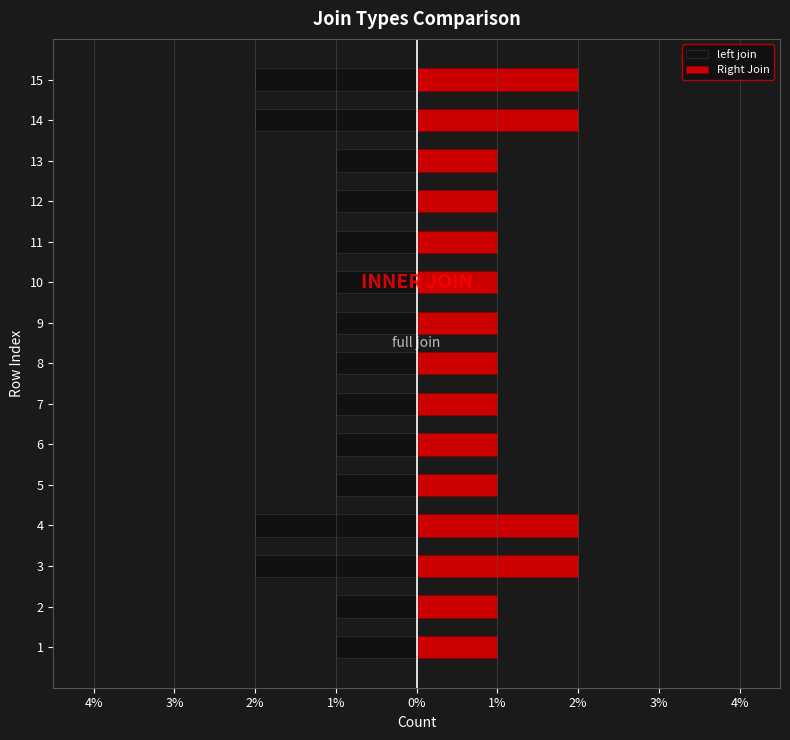

What is the maximum value for Right Join?

2